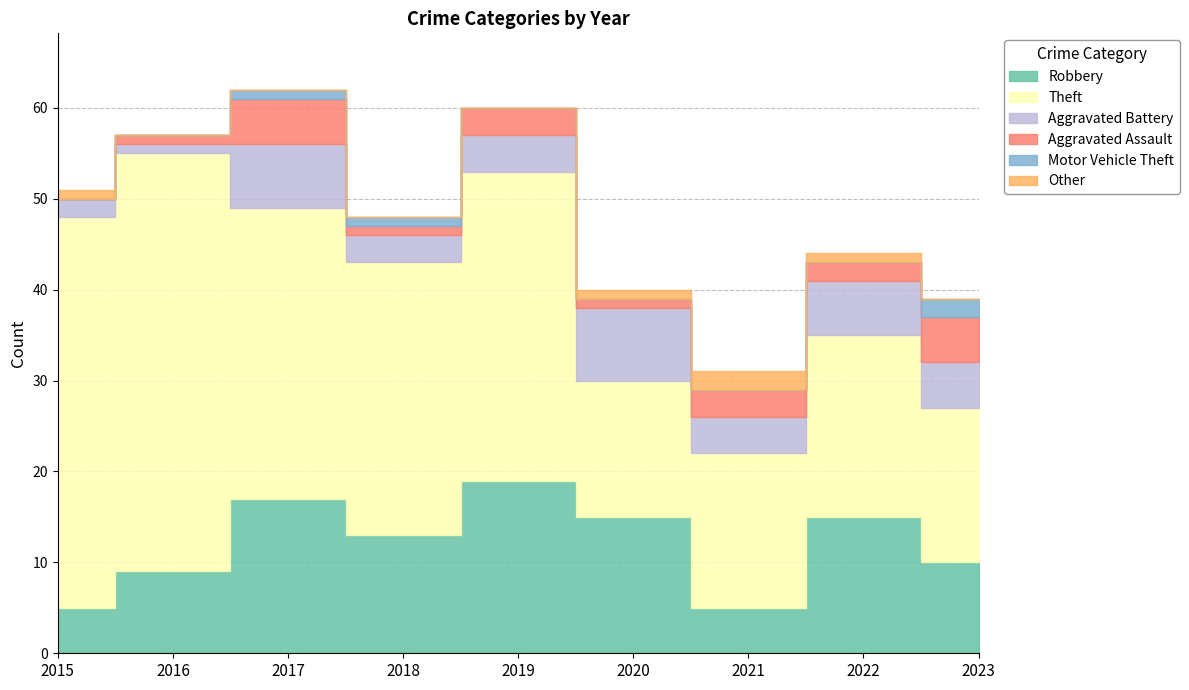

At how many categories does at least one series exceed 10?

9